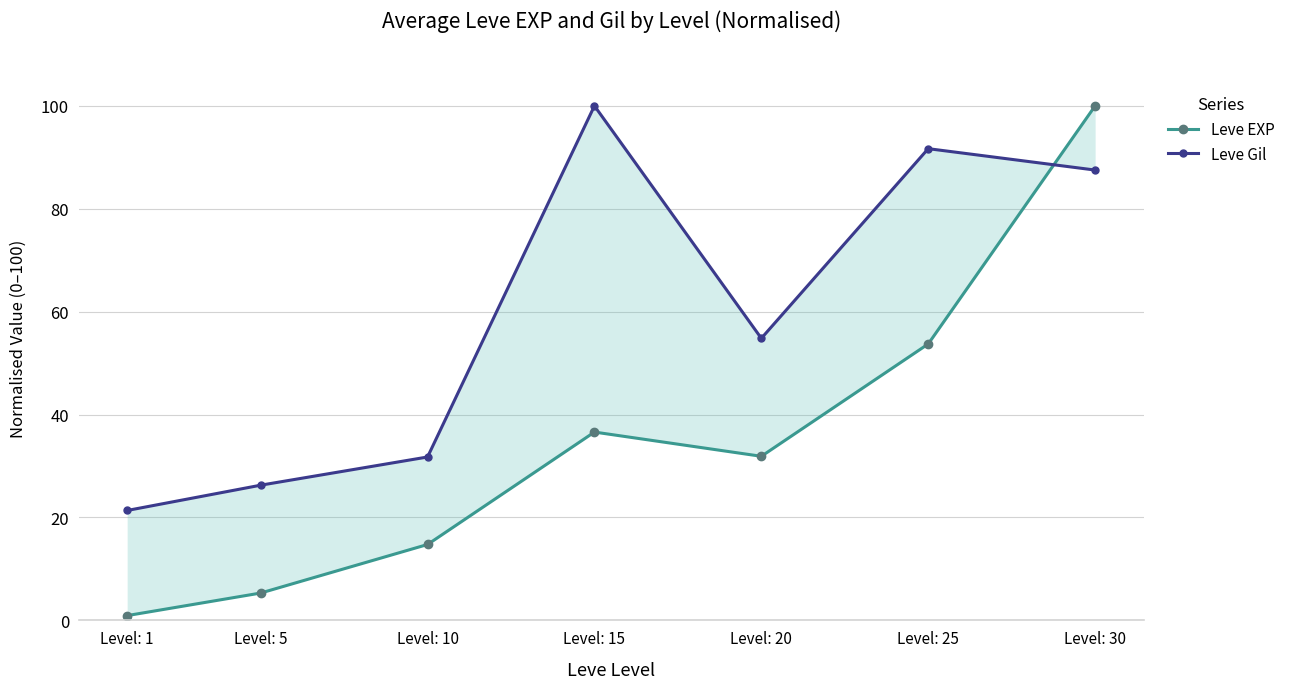

Reading left to right, extract all data points from this chart.

Leve EXP: Level: 1=0.9	Level: 5=5.3	Level: 10=14.7	Level: 15=36.6	Level: 20=31.9	Level: 25=53.7	Level: 30=100.0
Leve Gil: Level: 1=21.4	Level: 5=26.3	Level: 10=31.8	Level: 15=100.0	Level: 20=54.8	Level: 25=91.7	Level: 30=87.5